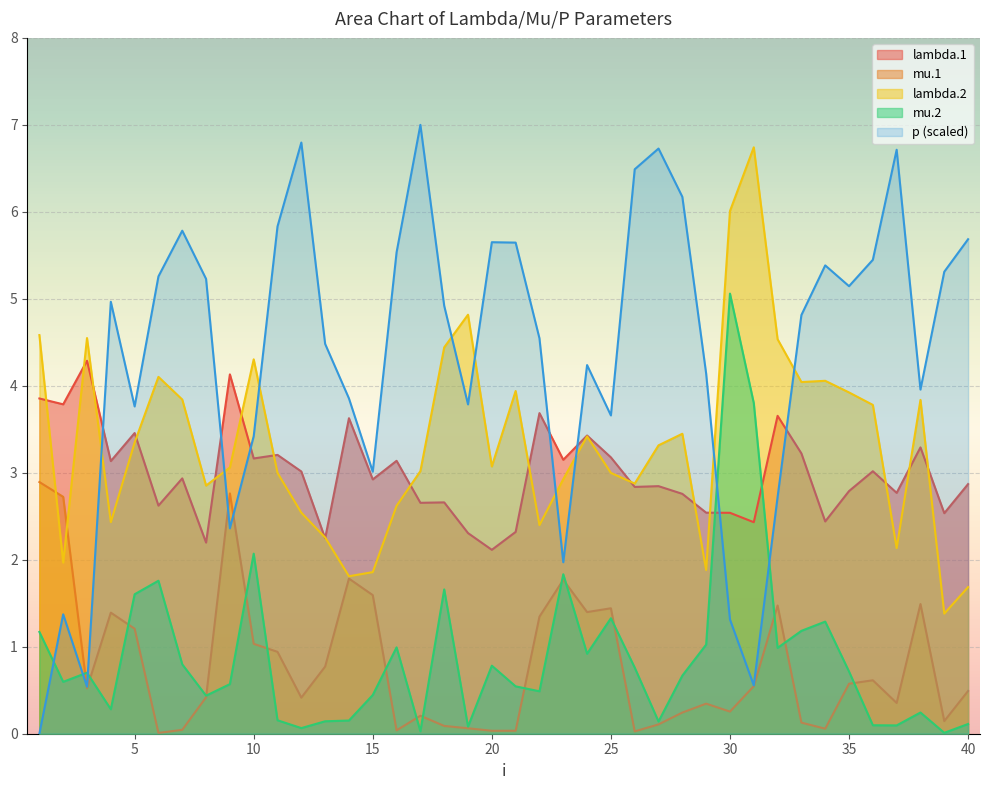

True or false: lambda.1 and mu.1 cross at least once.

False